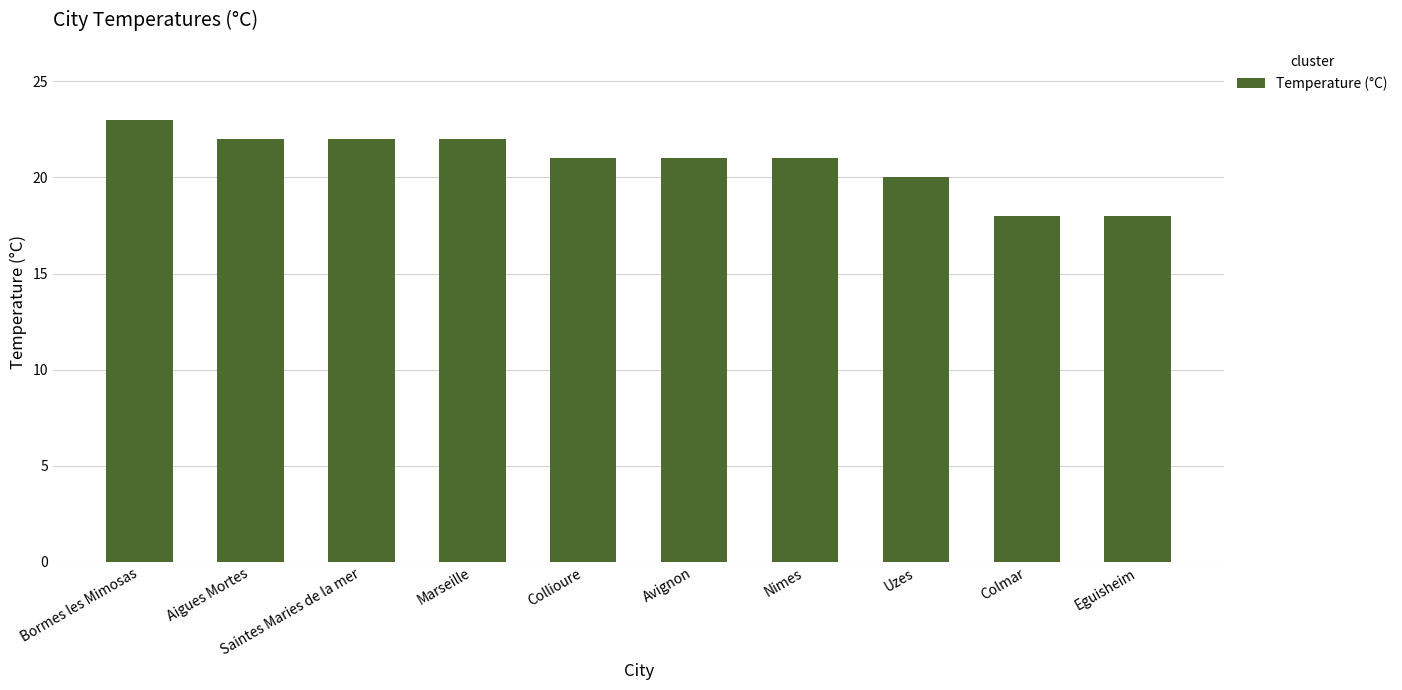

What is the greatest value displayed?

23